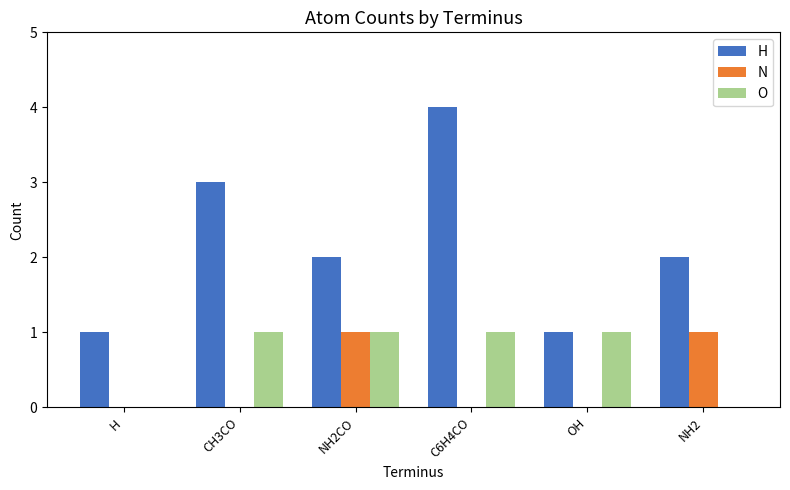

What is the sum of all O values?

4